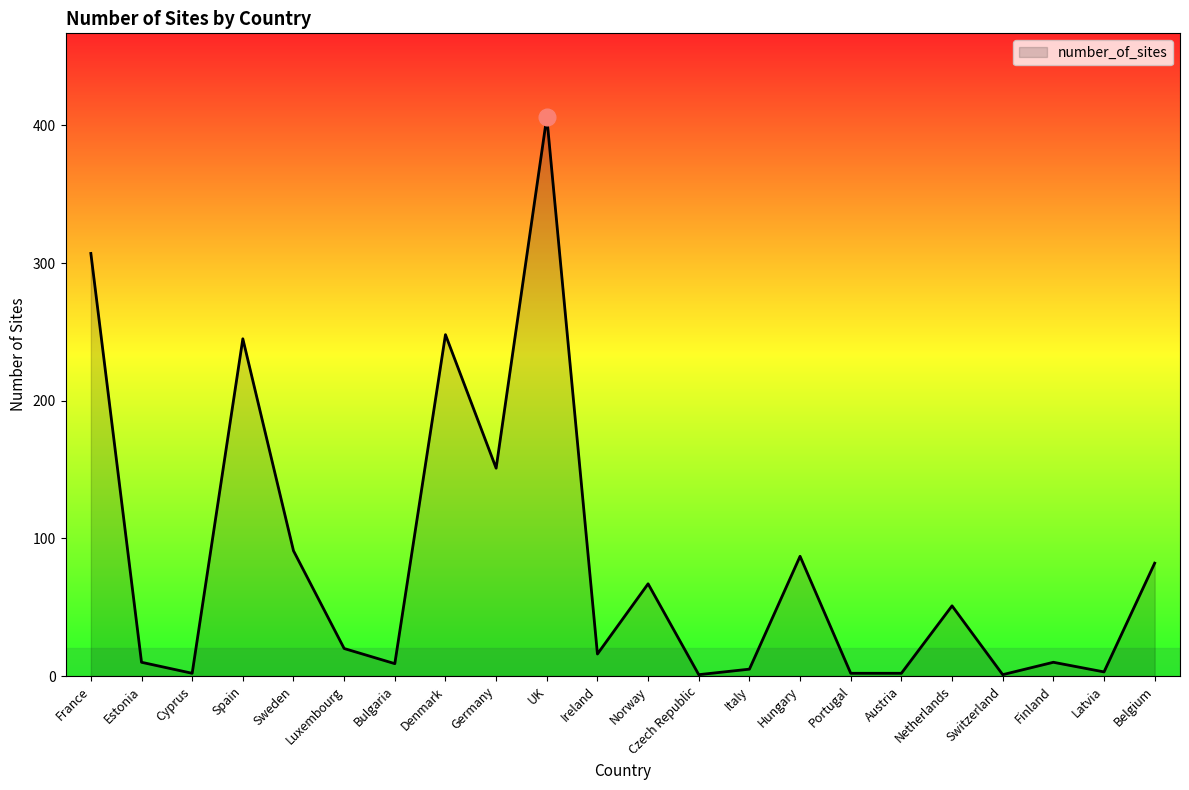

What is the greatest value displayed?

406